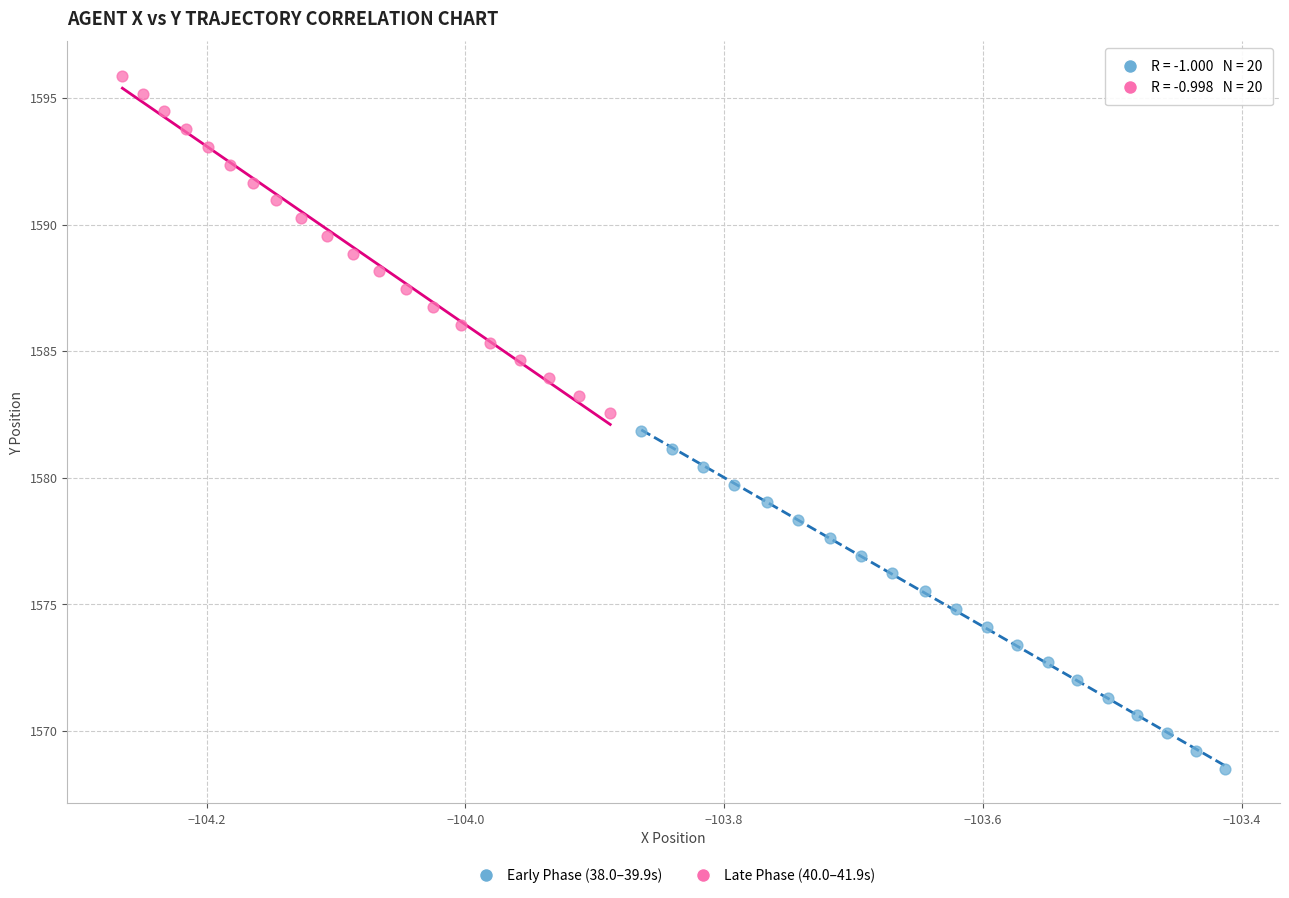

Which series contains the highest Y value?

Late Phase (40.0–41.9s)